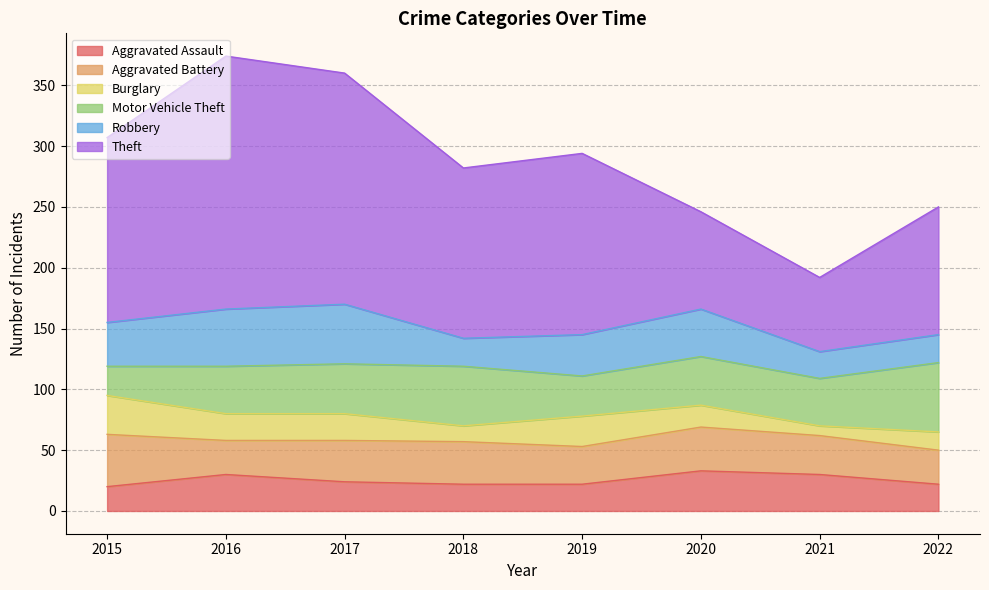

How many data points in Burglary are above 22?

2